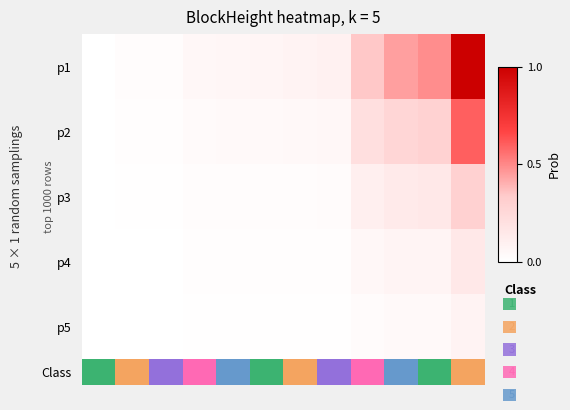

Reading right to left, what are all the values shown in this chart?

row_0: 2.0	1.0	5.0	4.0	3.0	2.0	1.0	5.0	4.0	3.0	2.0	1.0
row_1: 0.6	0.3	0.3	0.2	0.1	0.0	0.0	0.0	0.0	0.0	0.0	0.0
row_2: 0.3	0.1	0.1	0.1	0.0	0.0	0.0	0.0	0.0	0.0	0.0	0.0
row_3: 0.1	0.1	0.1	0.1	0.0	0.0	0.0	0.0	0.0	0.0	0.0	0.0
row_4: 0.1	0.0	0.0	0.0	0.0	0.0	0.0	0.0	0.0	0.0	0.0	0.0